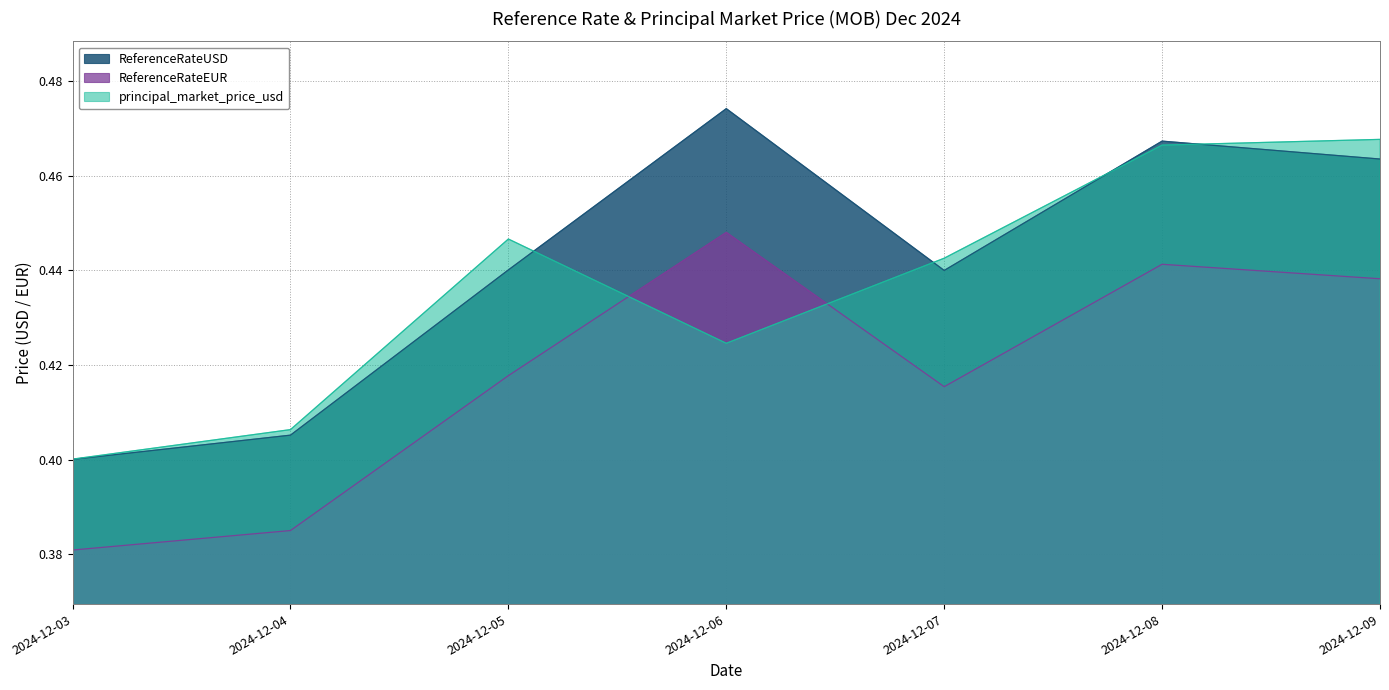

Does the chart display data point markers on the line(s)?

No